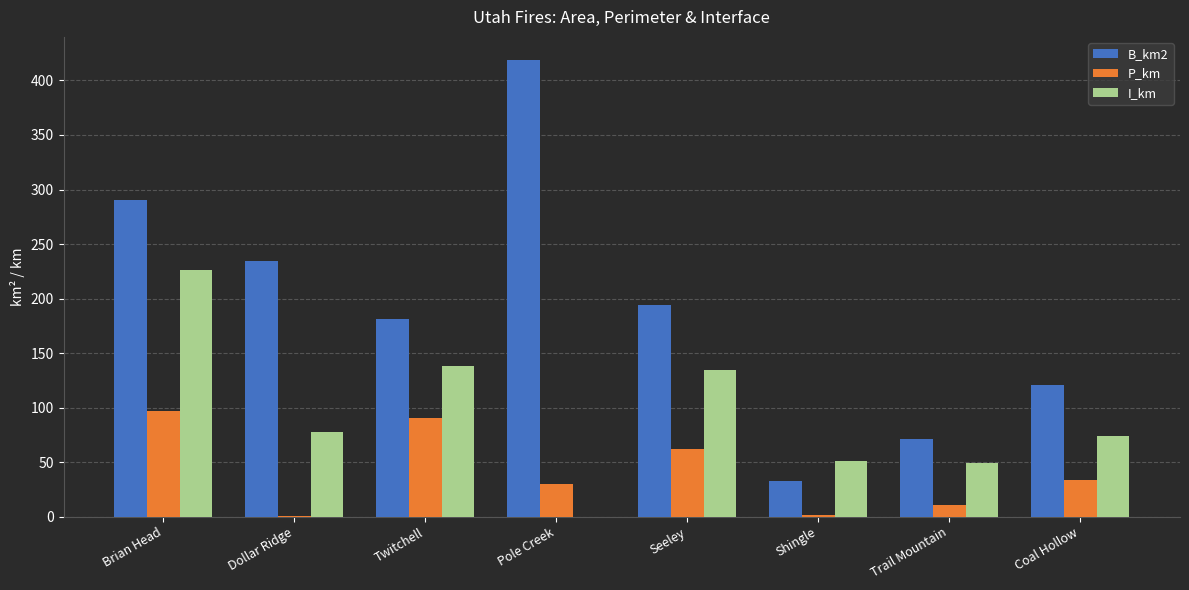

How many values in the P_km series exceed 33?

4